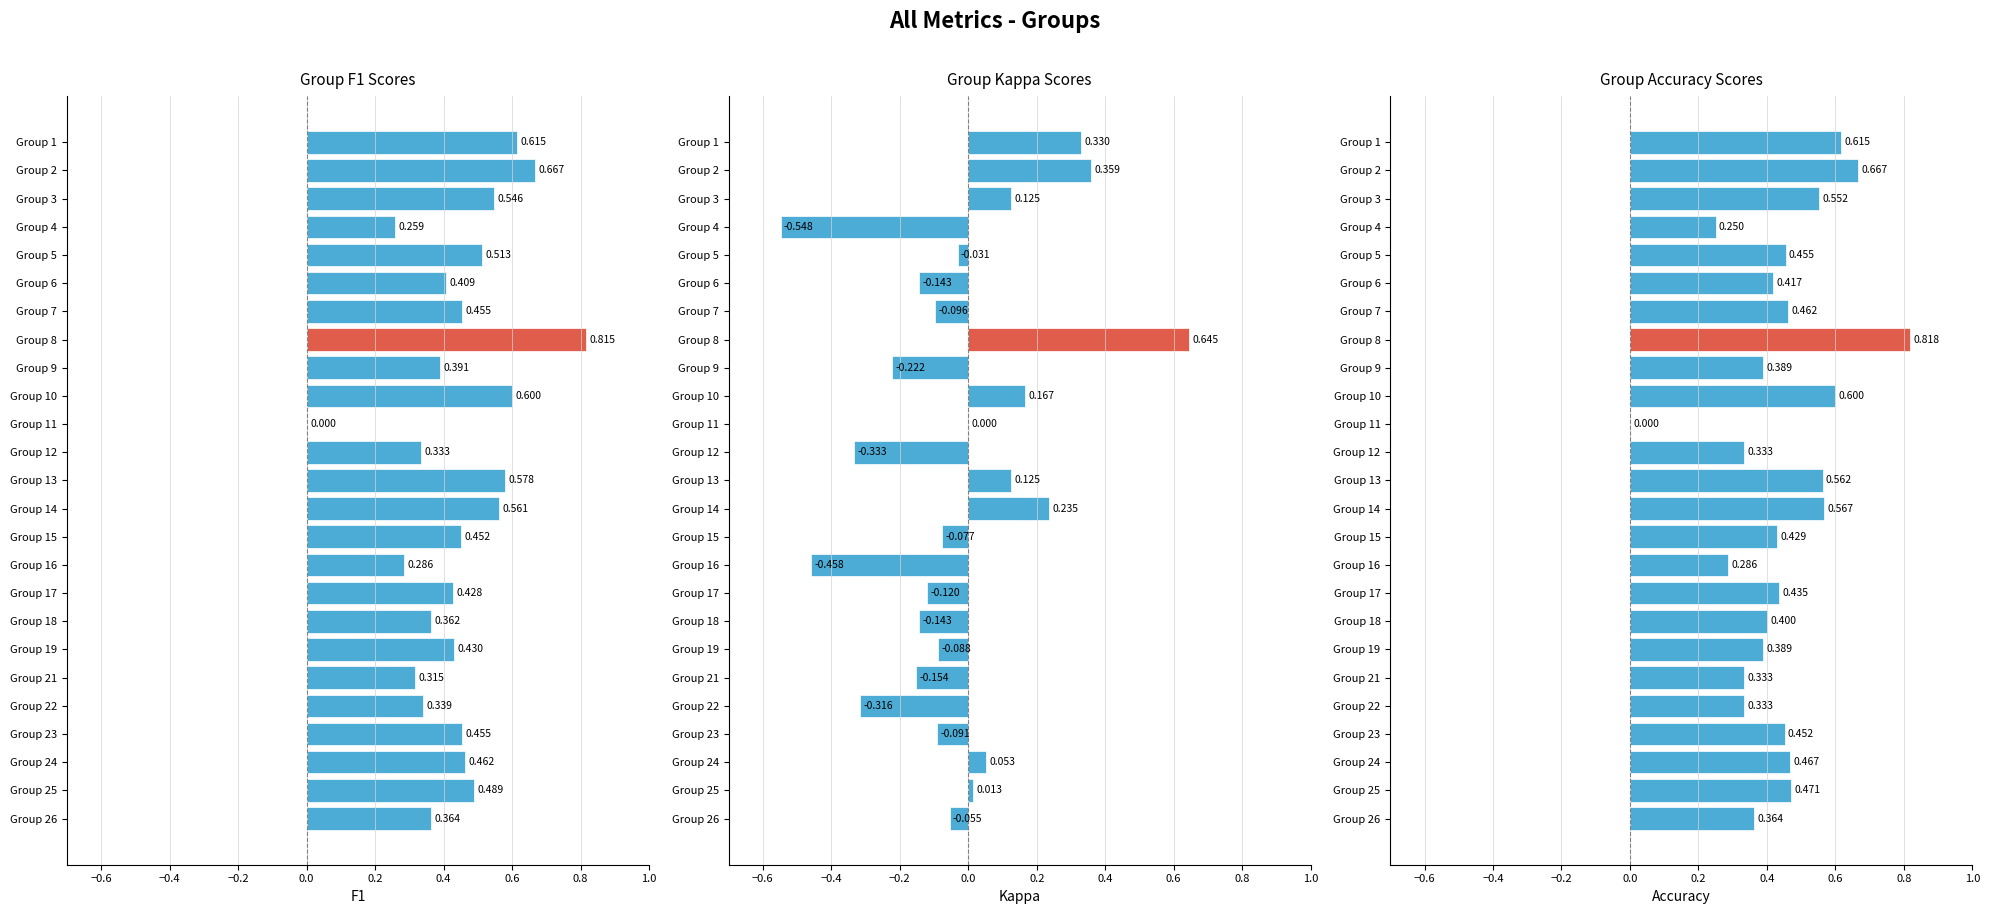

What is the greatest value displayed?

0.8